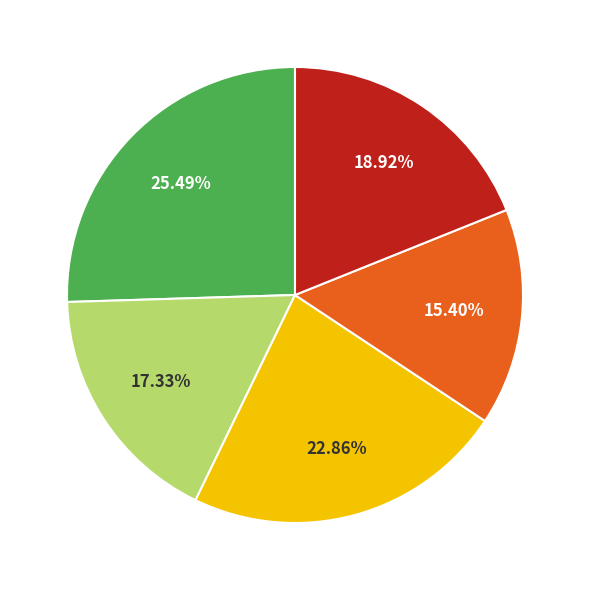

Is there a majority slice in this chart?

No